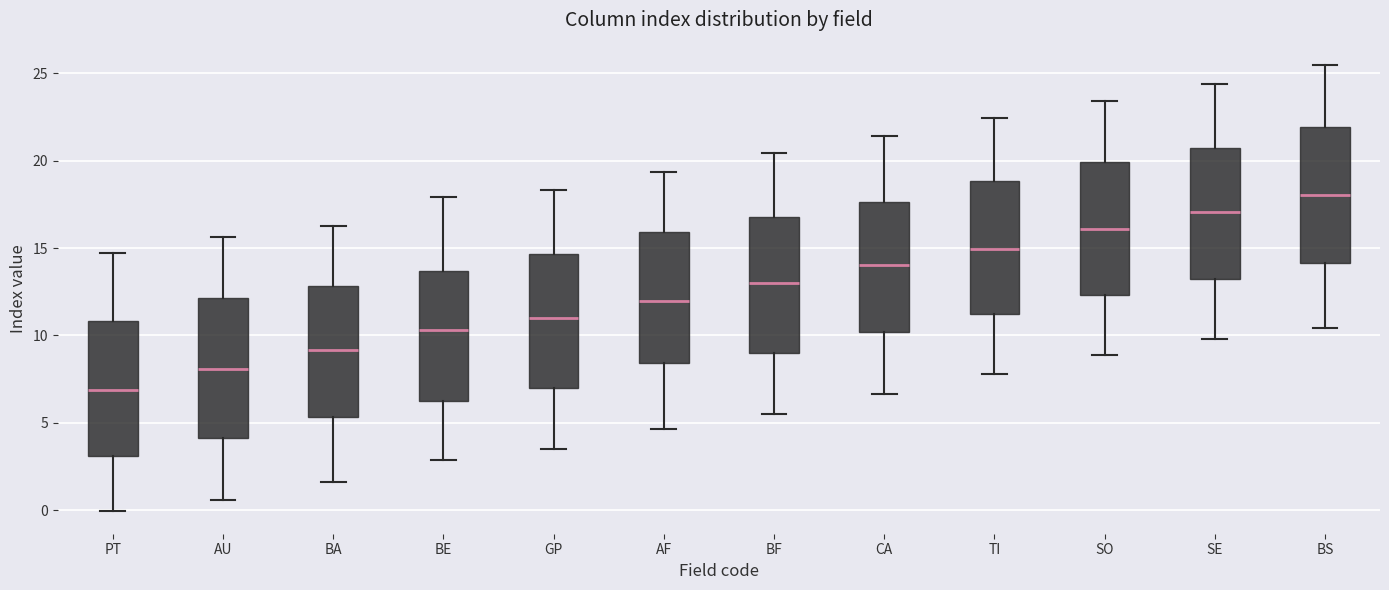

Which box's median line is the lowest?

PT